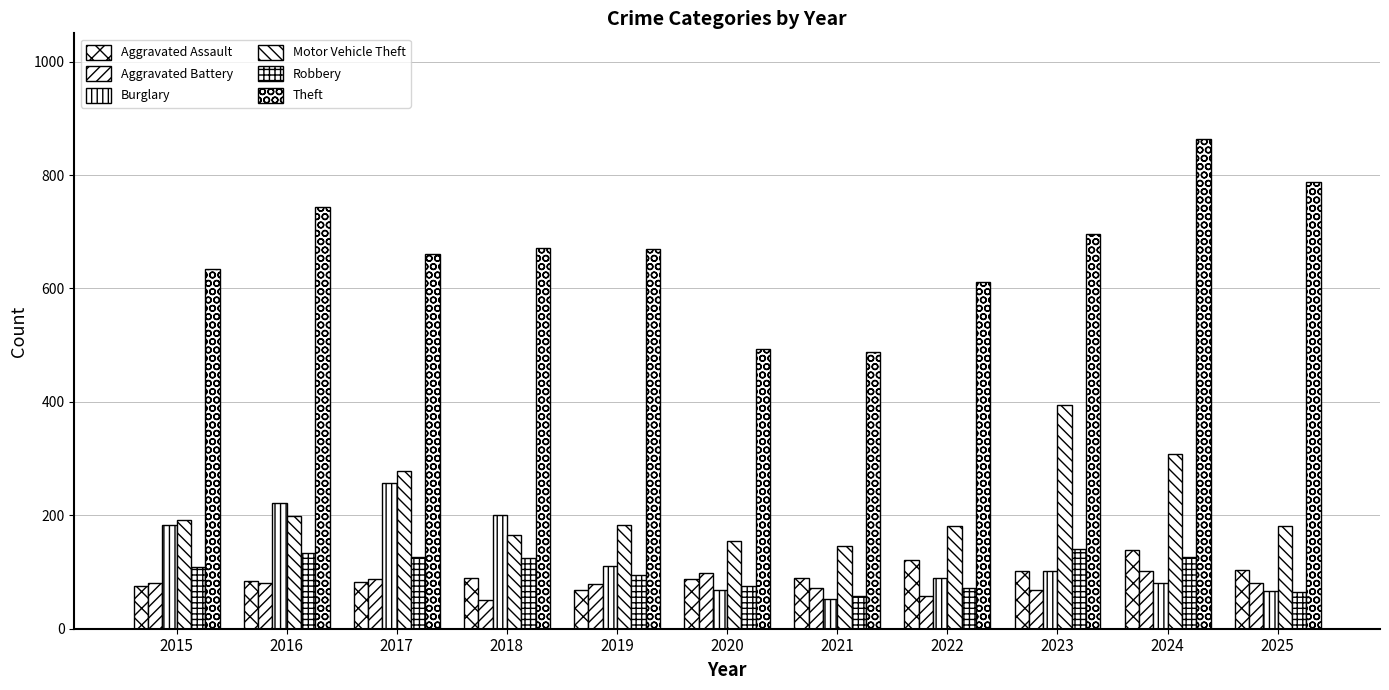

How many bars are there in total?

66